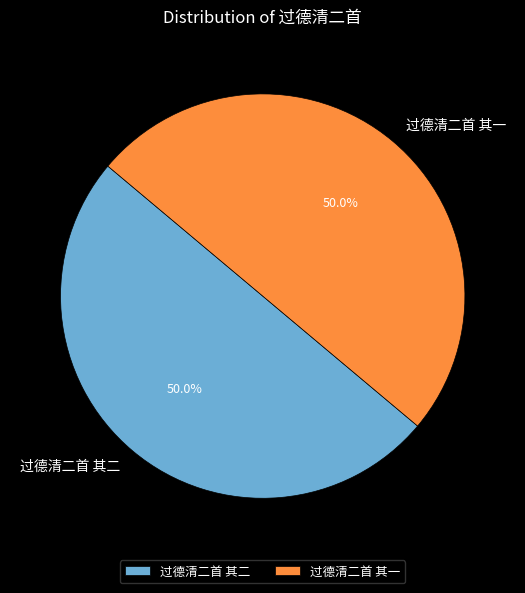

What is the ratio of the value at 过德清二首 其一 to the value at 过德清二首 其二?

1.0